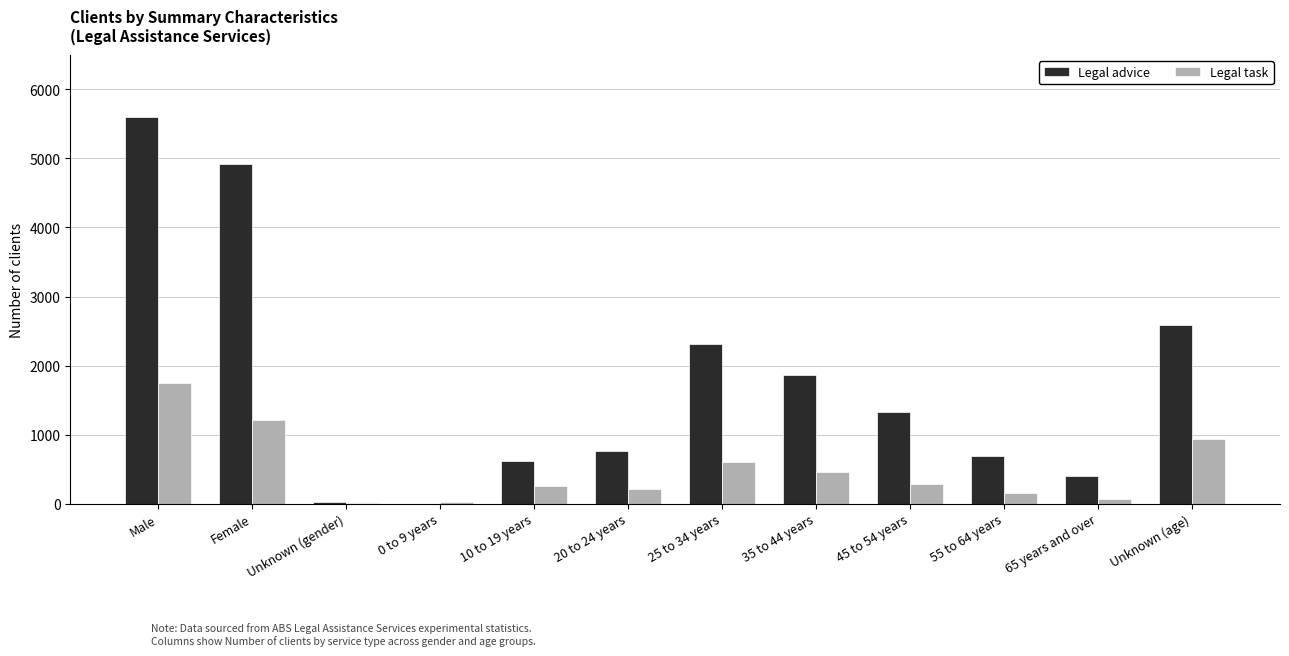

The Legal advice series shows 759 at 20 to 24 years. True or false?

True